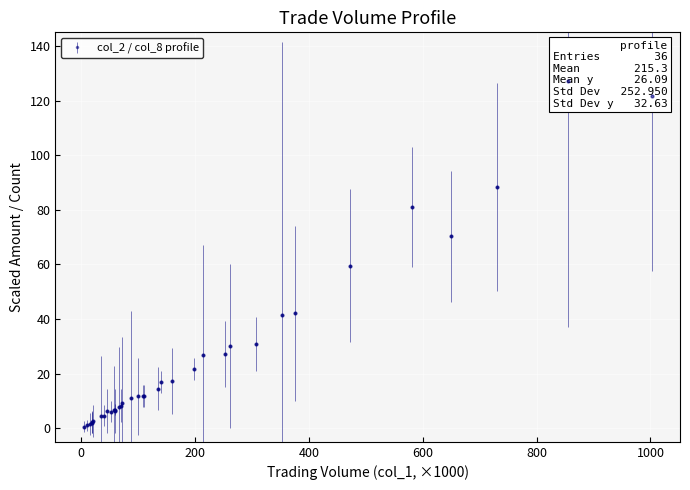

Which series has the widest spread of Y values?

col_1